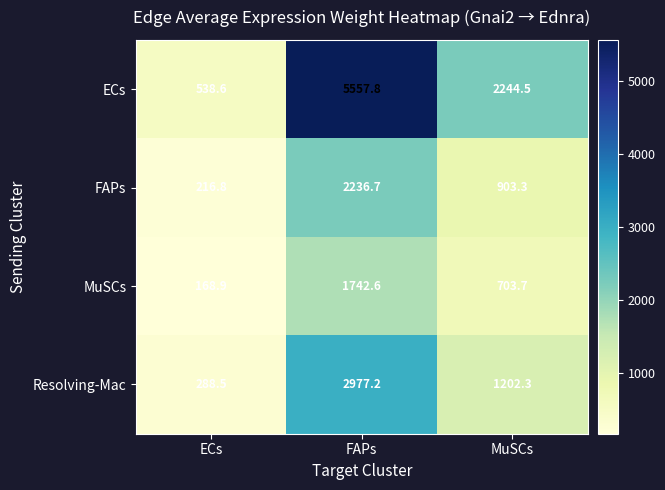

Which series has the largest total across all categories?

ECs